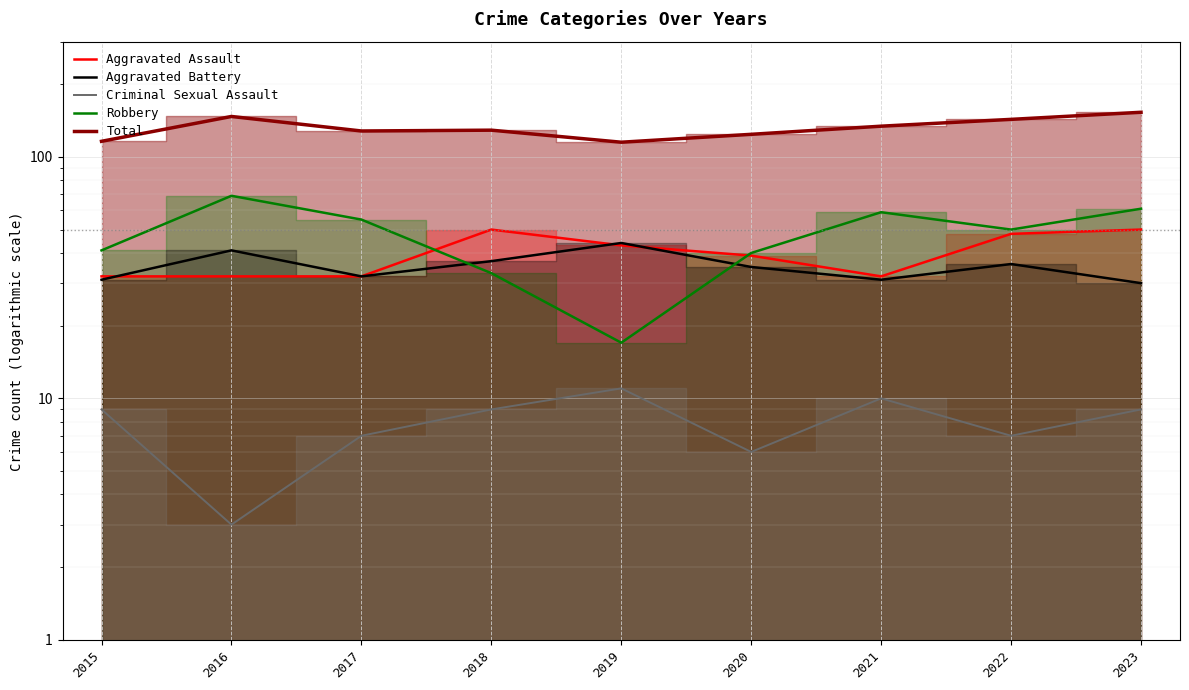

Which series changed the most between 2017 and 2021?

Total